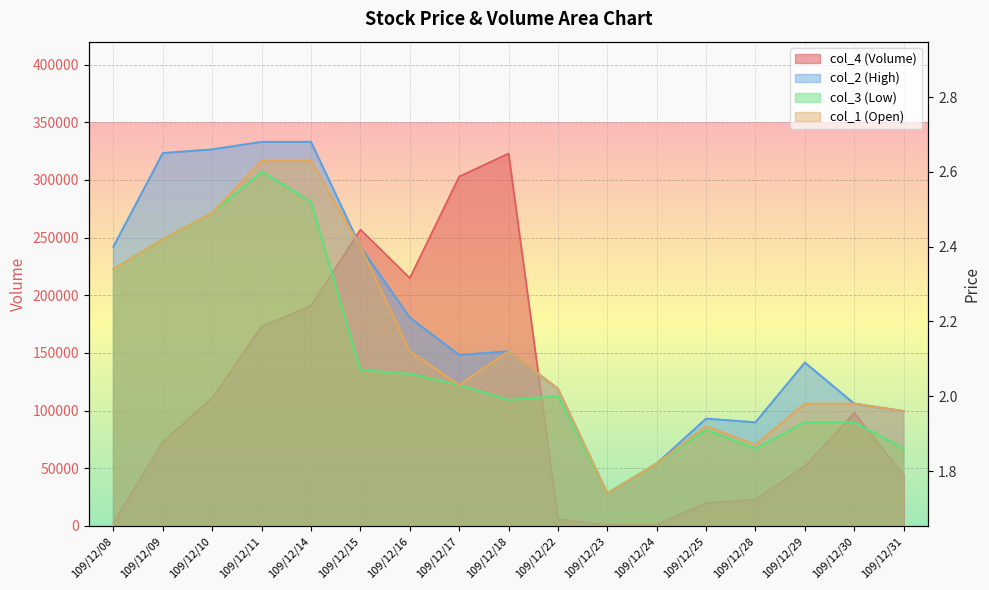

Count the number of categories in the chart.

17